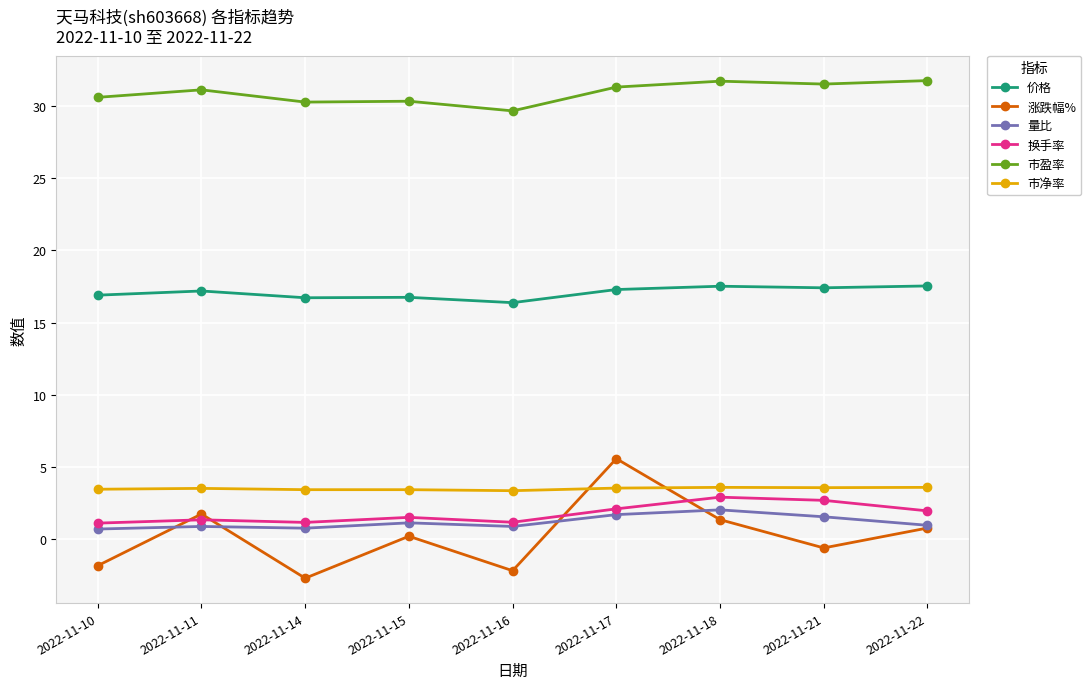

How many lines are shown in the chart?

6